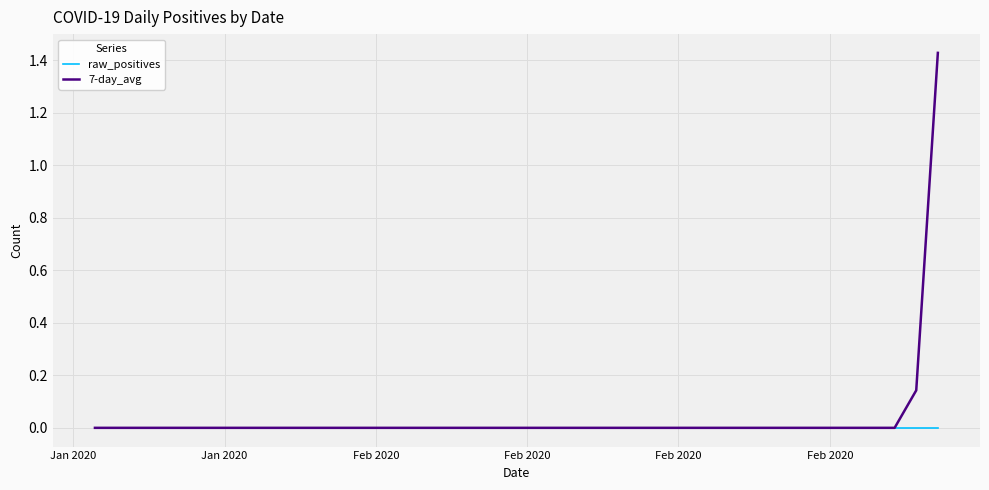

List the series in order of their peak value, lowest first.

raw_positives, 7-day_avg